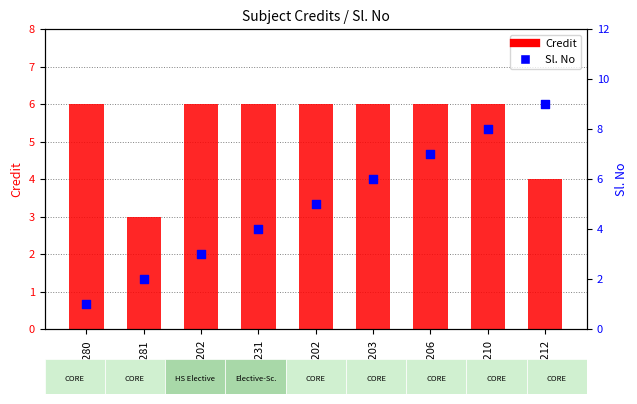

What are all the series names shown in the legend?

Credit, Sl. No